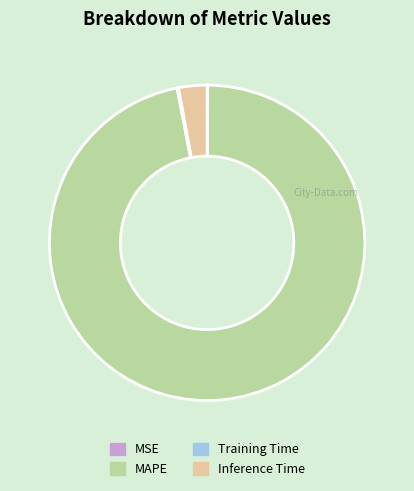

Which category has the biggest portion of the pie?

MAPE